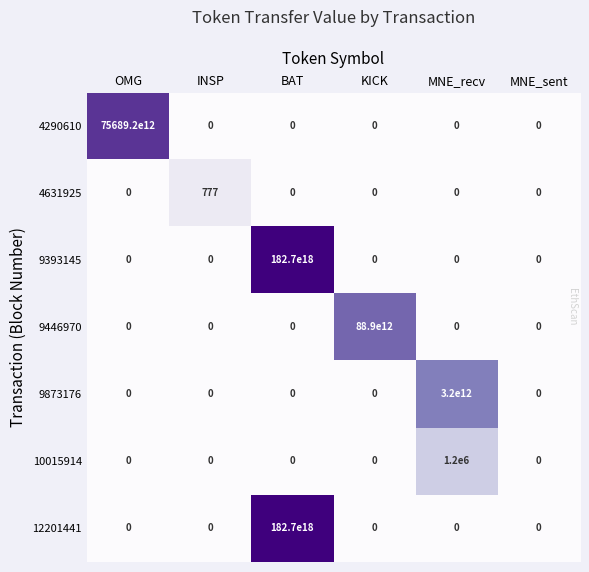

Which series changed the most between INSP and MNE_recv?

9873176